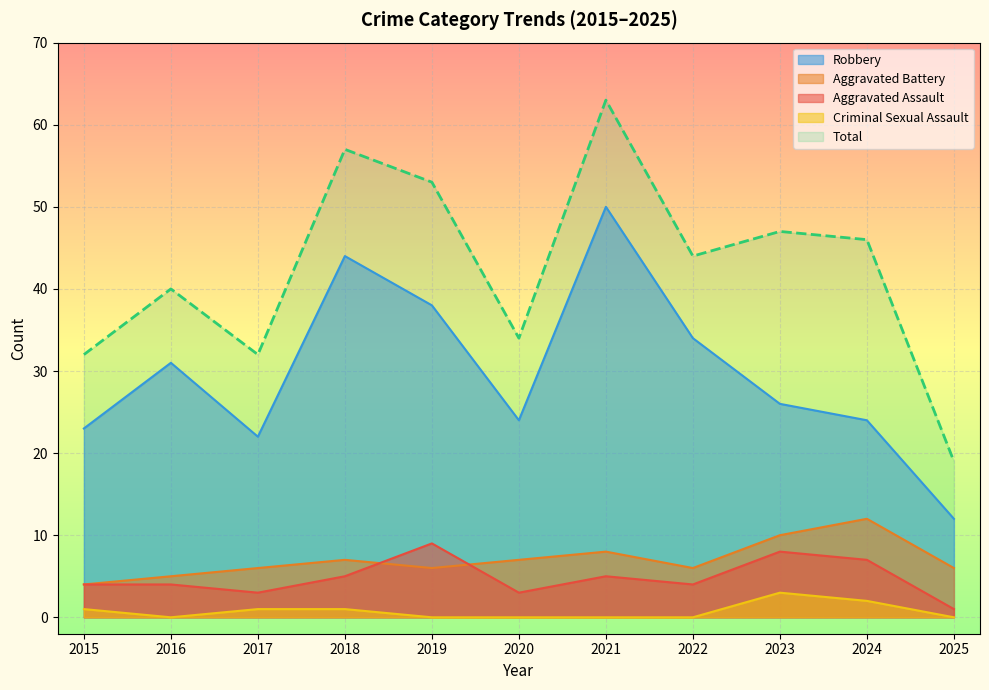

How many lines are shown in the chart?

5